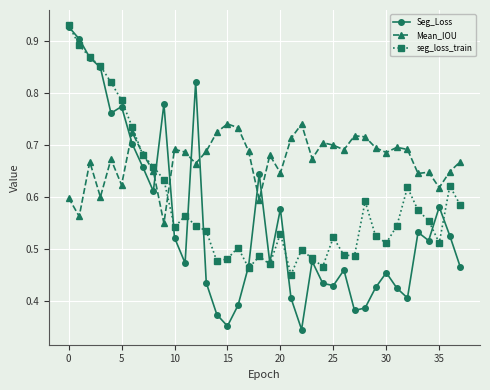

Rank the series by their average value, from lowest to highest.

Seg_Loss, seg_loss_train, Mean_IOU